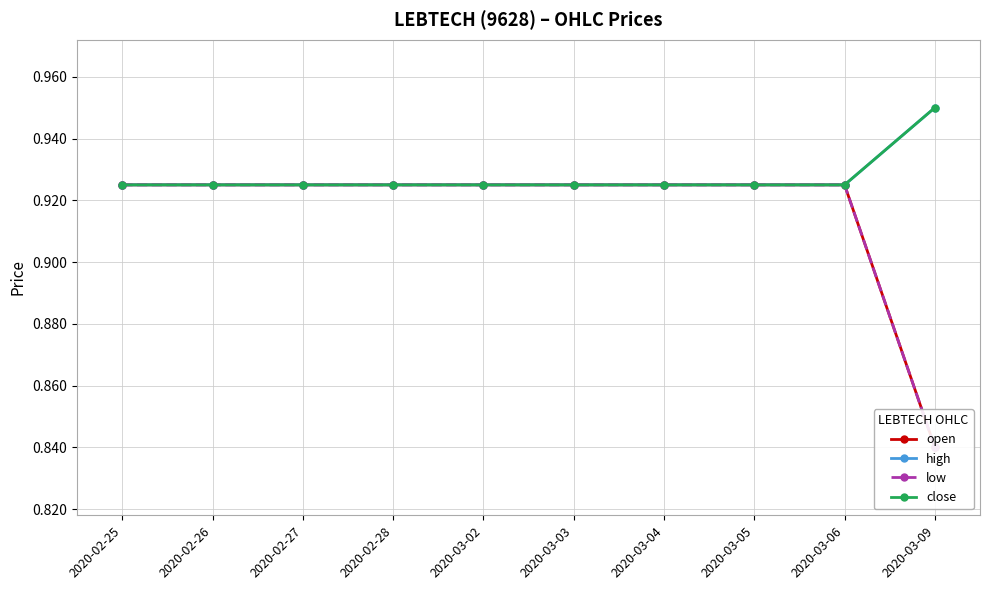

What are all the series names shown in the legend?

open, high, low, close